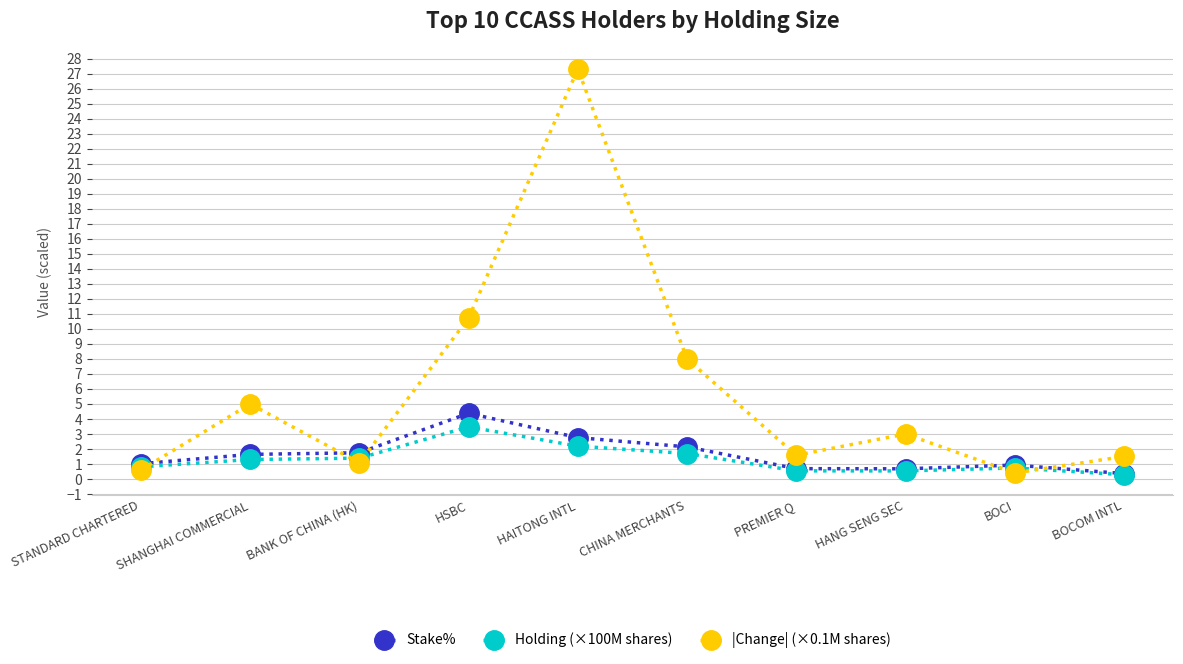

What is the approximate value of |Change| (×0.1M shares) at HANG SENG SEC?

3.0